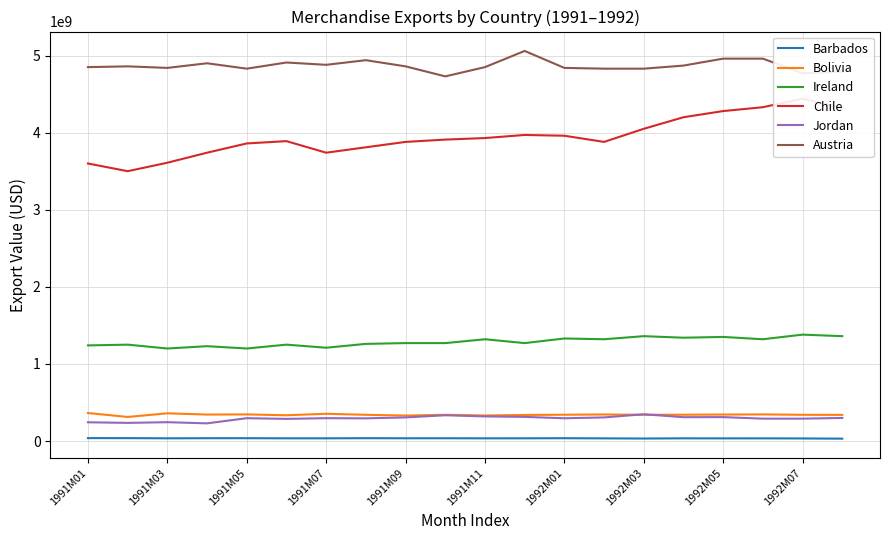

Which series has the largest total across all categories?

Austria